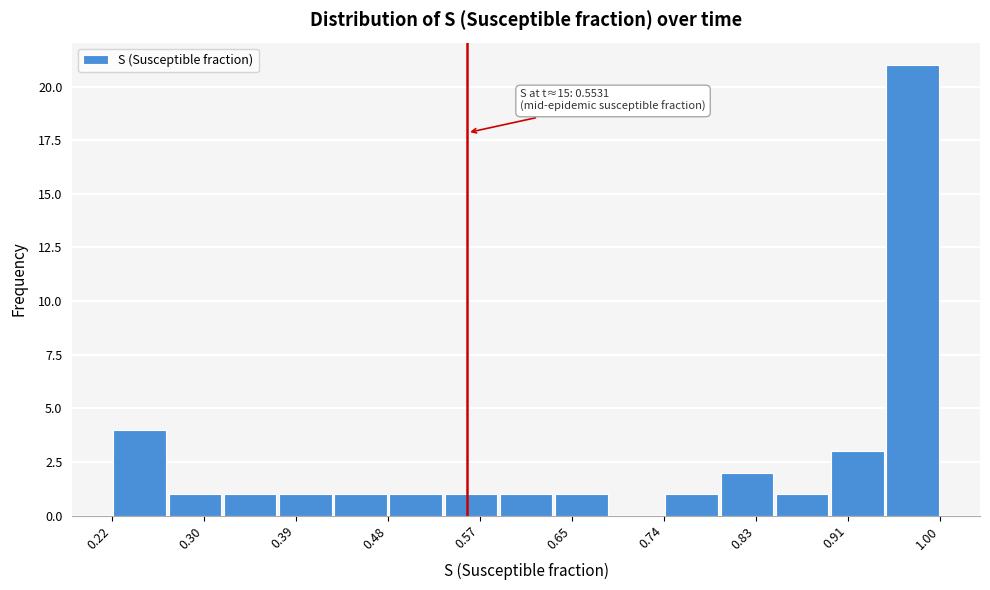

Which range on the x-axis has the tallest bar?

0.95 to 1.00